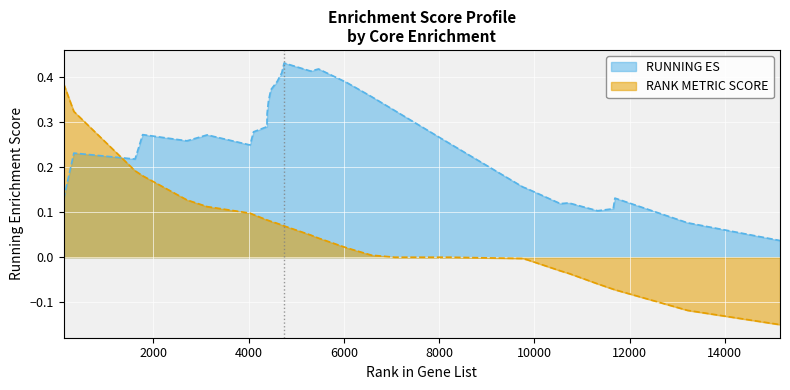

Where is RANK METRIC SCORE nearest to the value 0?

7068